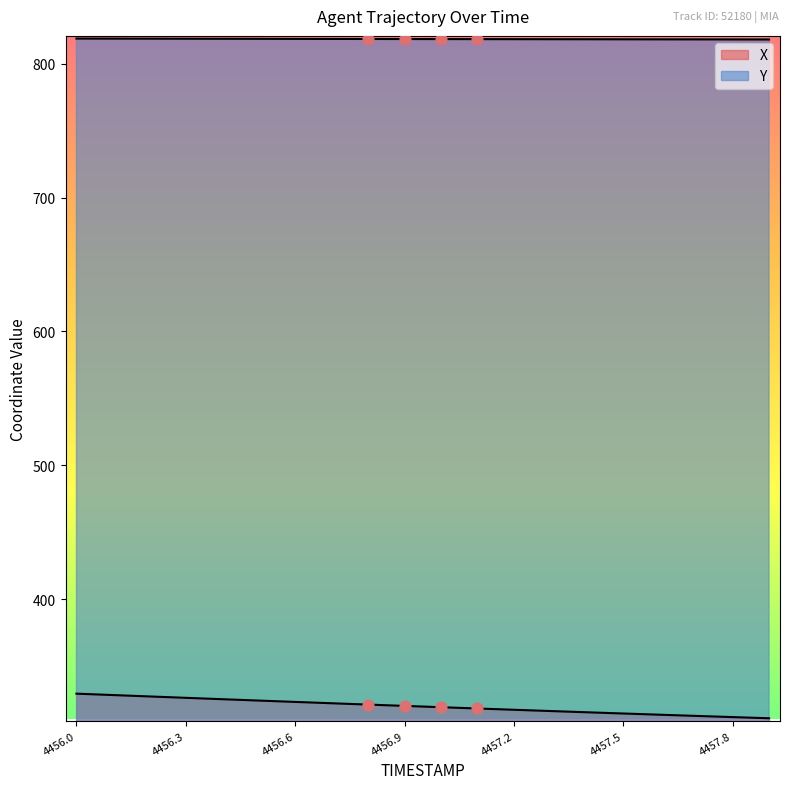

At which category is the sum across all series the highest?

4456.0